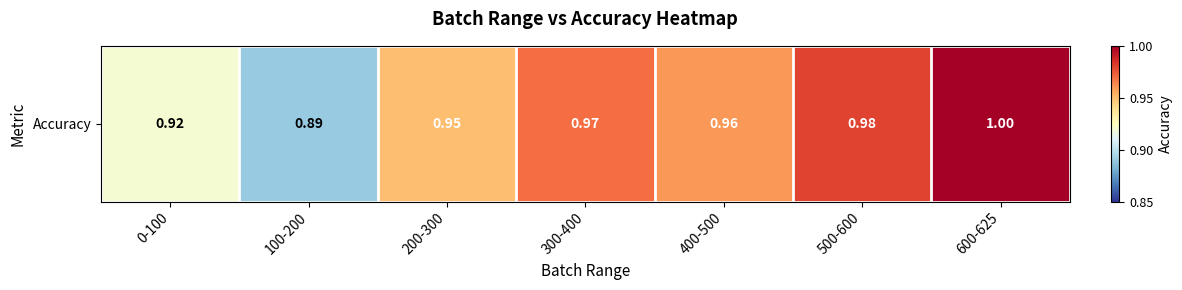

What is the difference between the second highest and second lowest values?

0.1